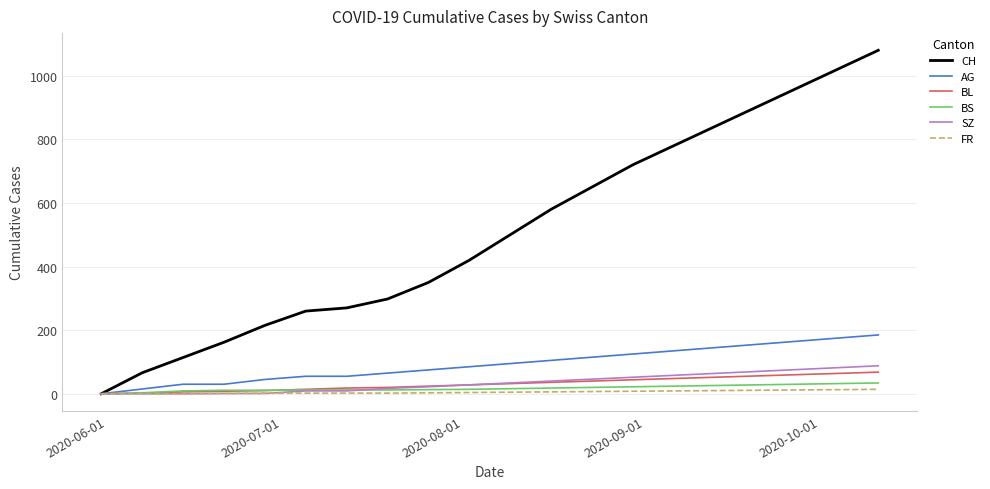

What is the greatest value displayed?

1080